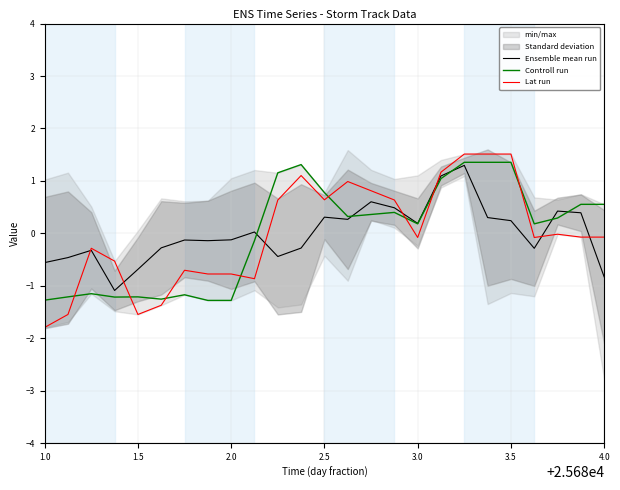

What is the maximum value for Ensemble mean run?

1.3